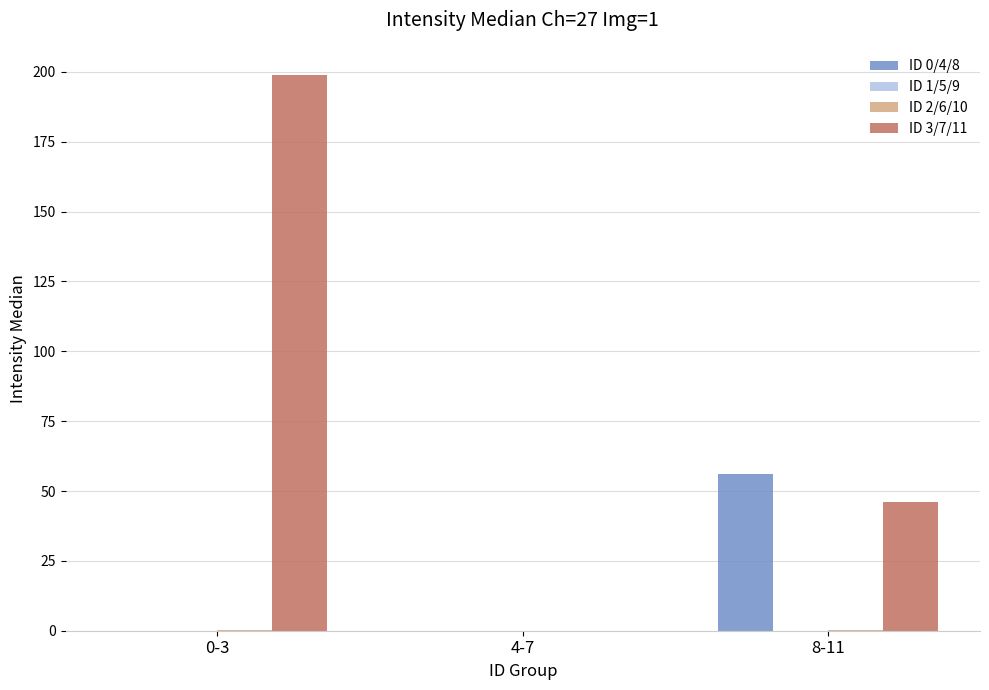

How many distinct data groups are displayed?

4